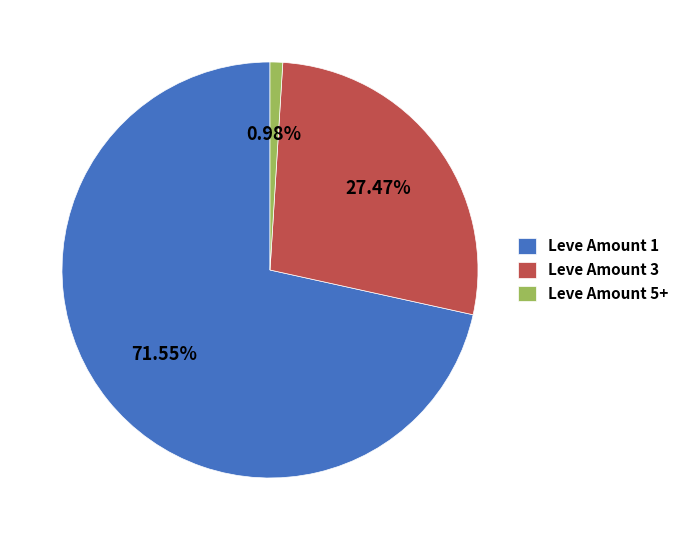

True or false: Leve Amount 5+ accounts for 15% of the total.

False